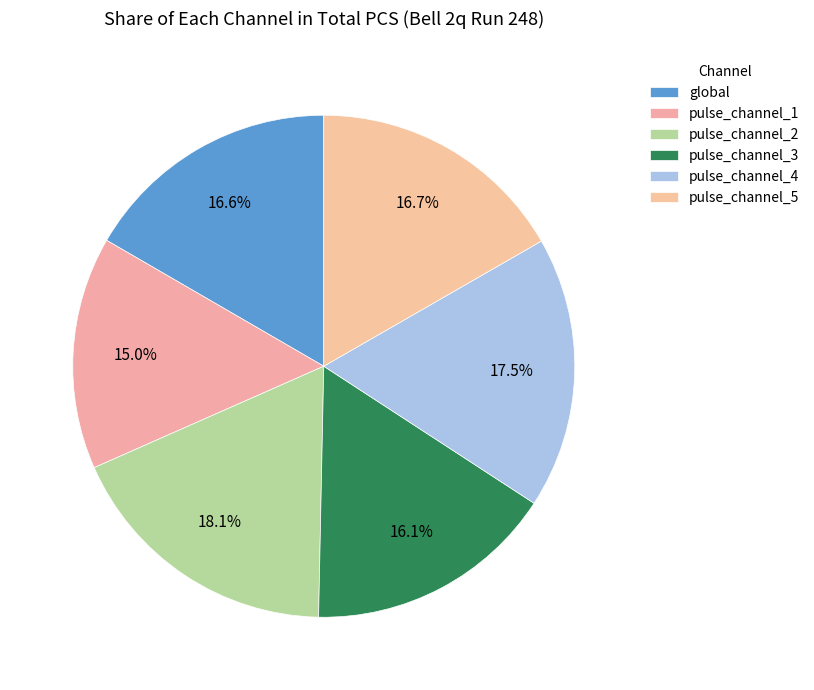

What is the smallest slice in the pie chart?

pulse_channel_1